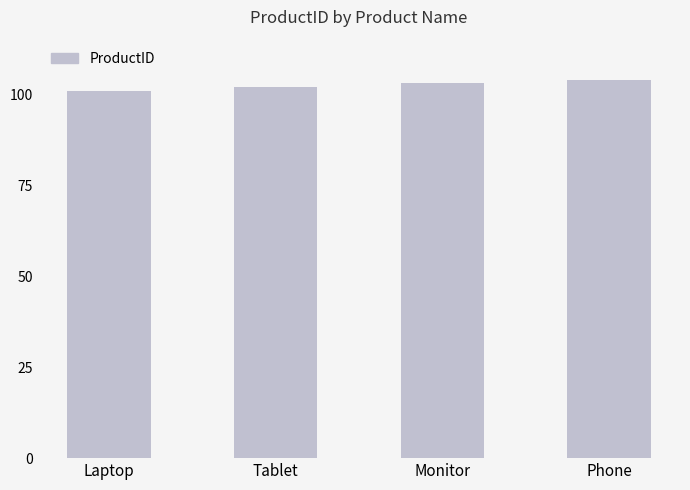

What position from the right is Monitor?

2